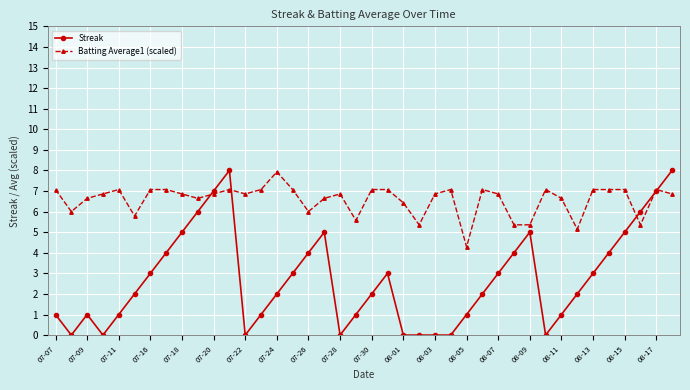

Rank the series by their average value, from lowest to highest.

Streak, Batting Average1 (scaled)